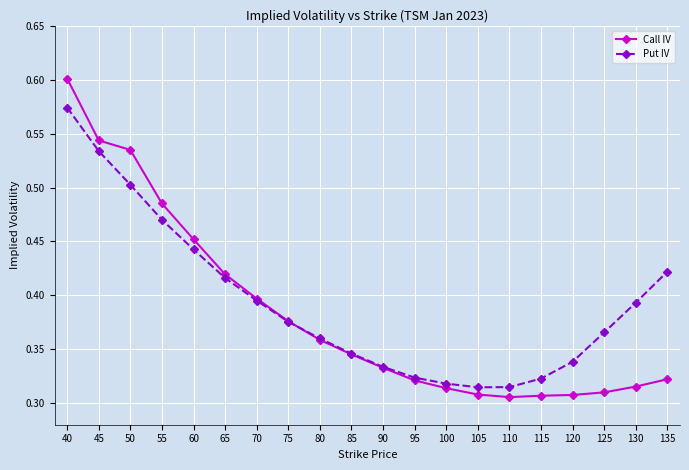

At which category is the sum across all series the highest?

40